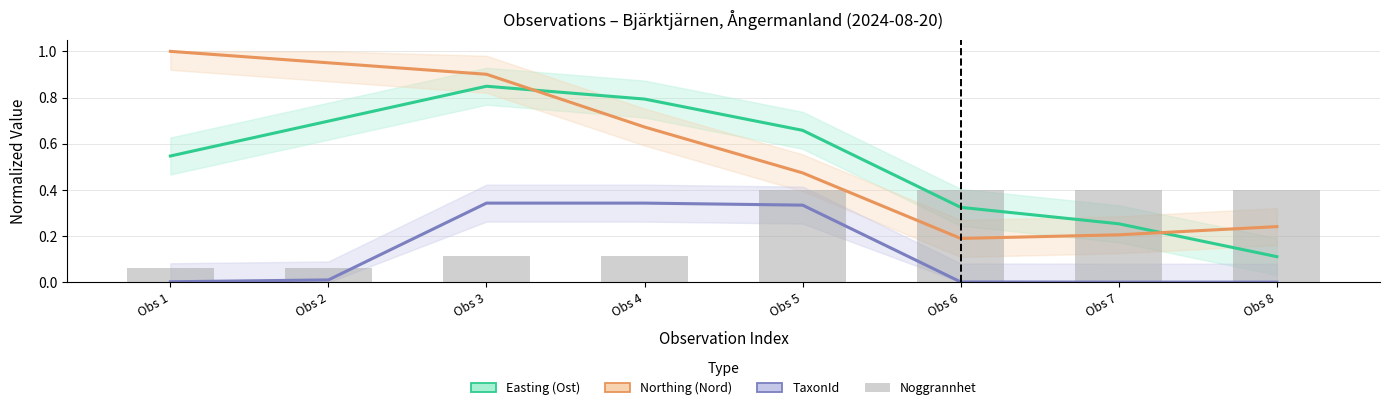

True or false: Noggrannhet (bars) has a value of 0.4 at Obs 6.

True